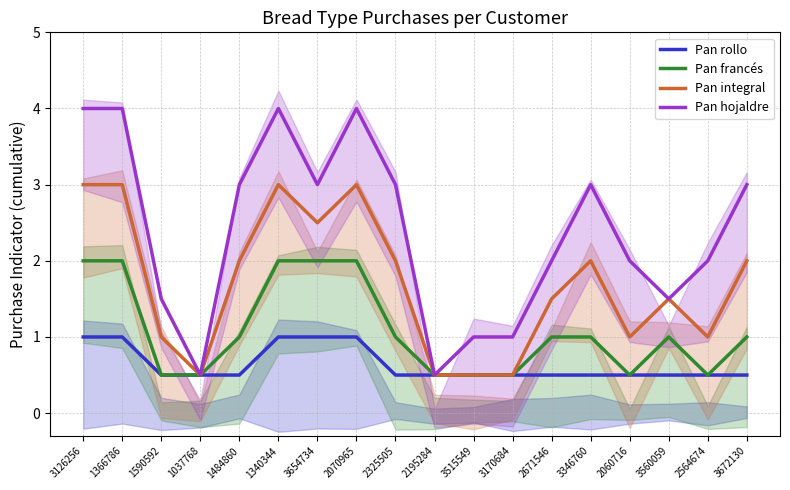

True or false: Pan rollo and Pan integral cross at least once.

False